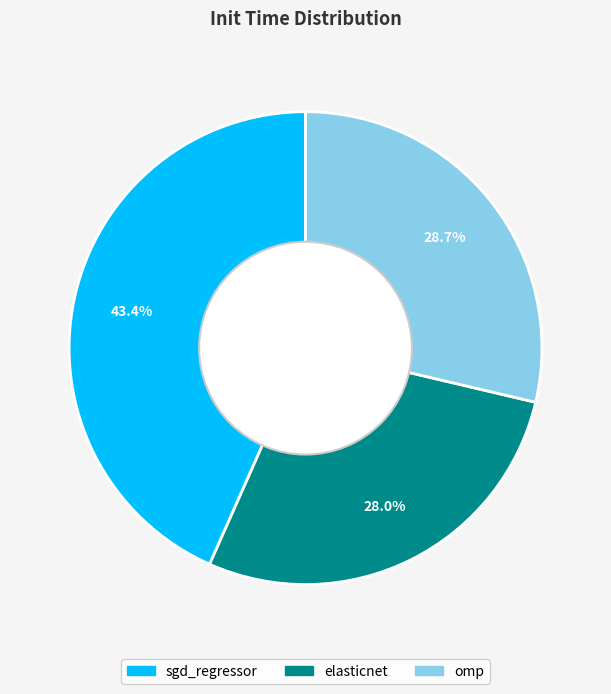

To the nearest percent, what percentage of the pie is omp?

29%